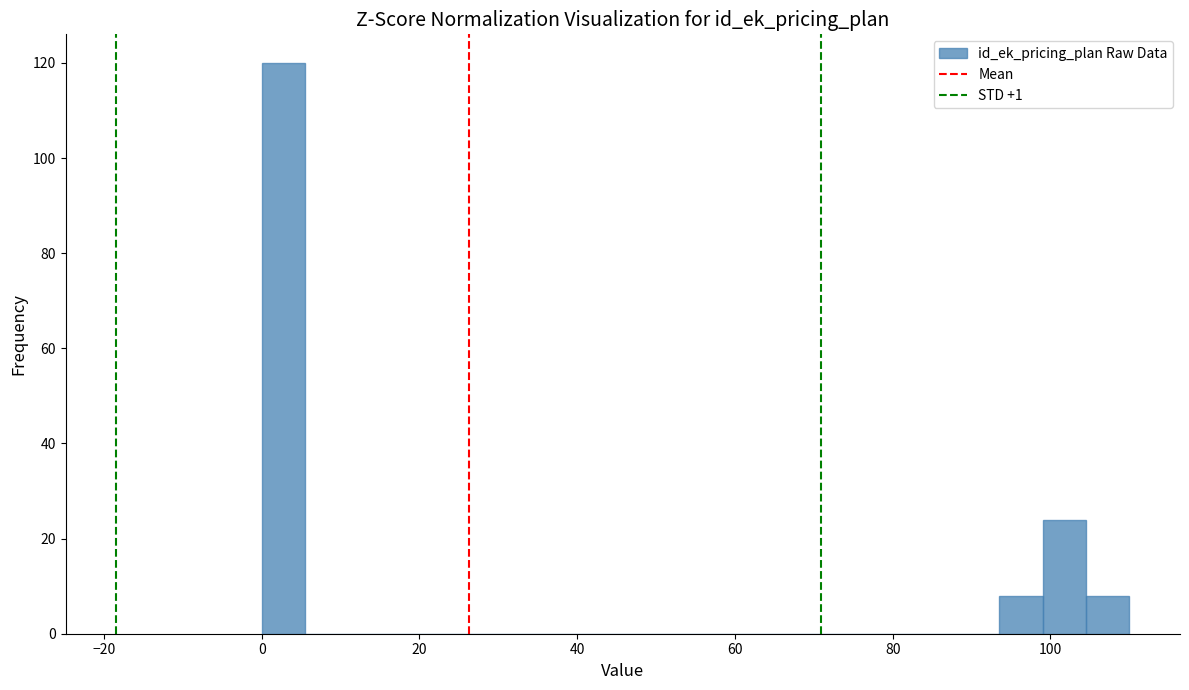

Read against the x-axis, roughly where is the centre of the tallest bar?

2